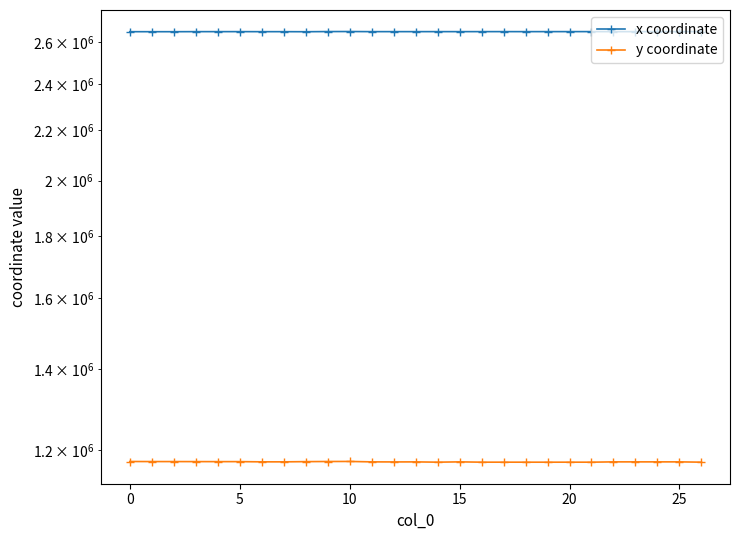

True or false: y coordinate has more than 2 points higher than both neighbors.

True